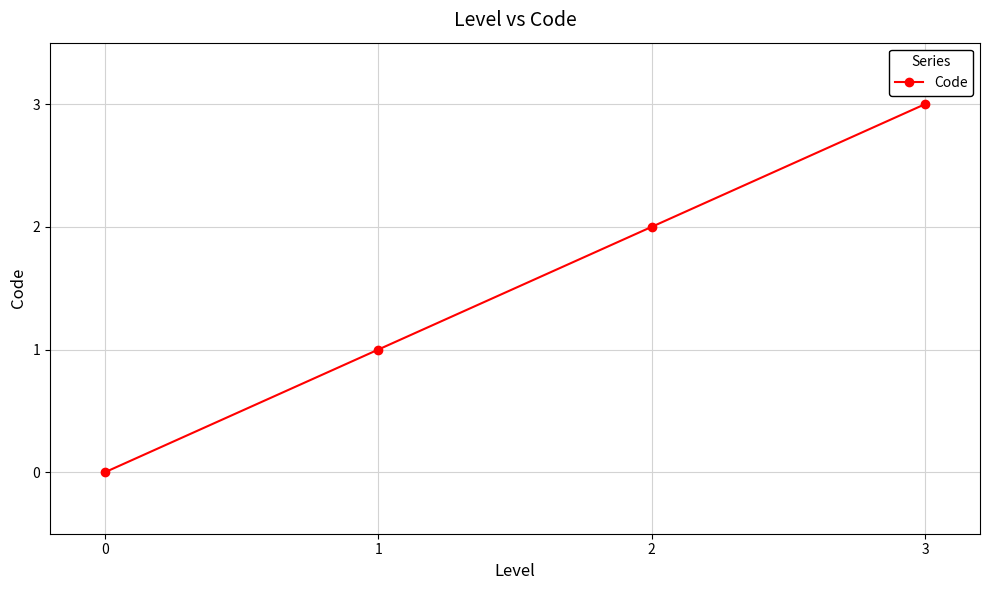

How many lines are shown in the chart?

1